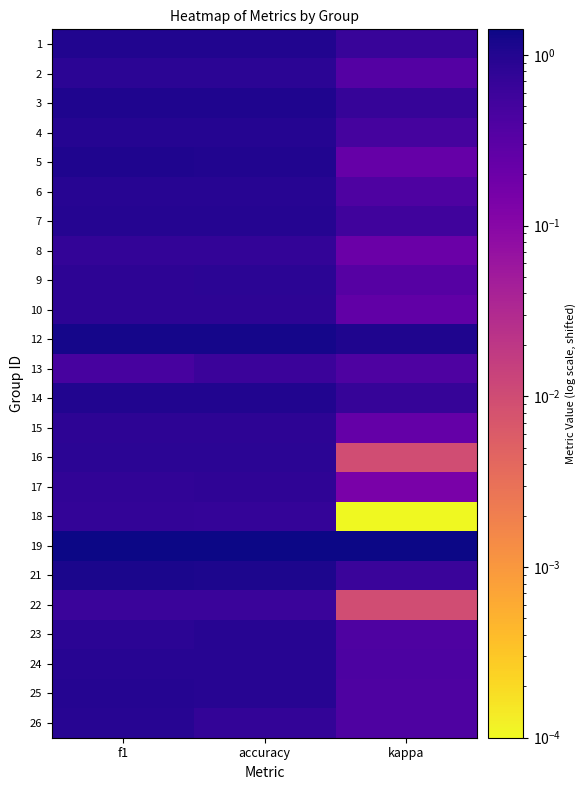

Which has a higher value, kappa or accuracy?

accuracy